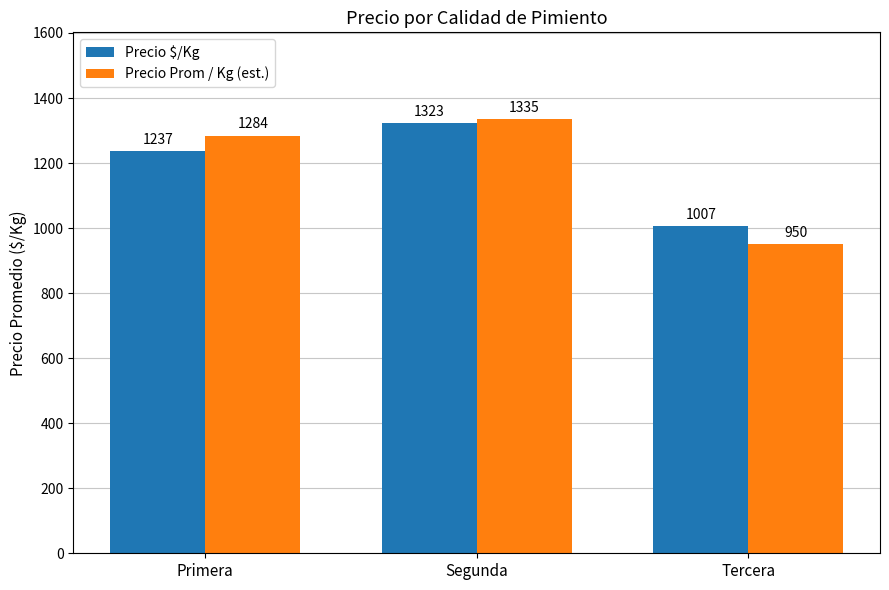

True or false: Precio $/Kg has a value of 797.1 at Primera.

False